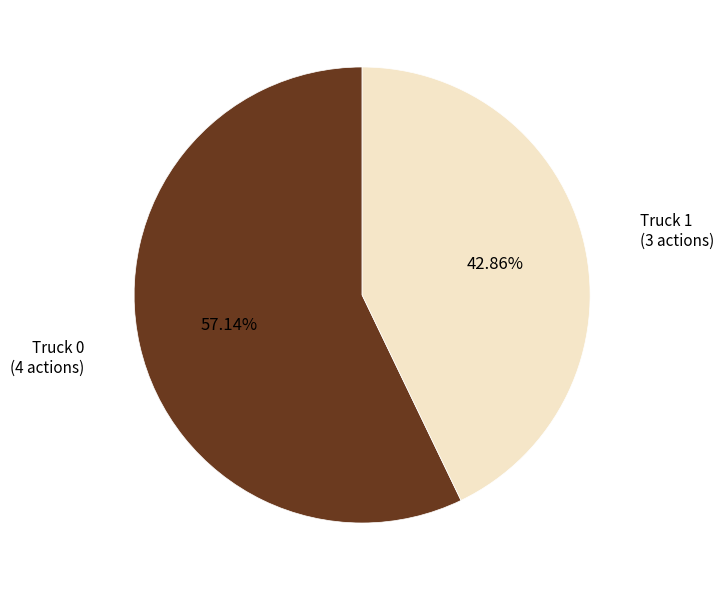

Does any single category account for the majority?

Yes